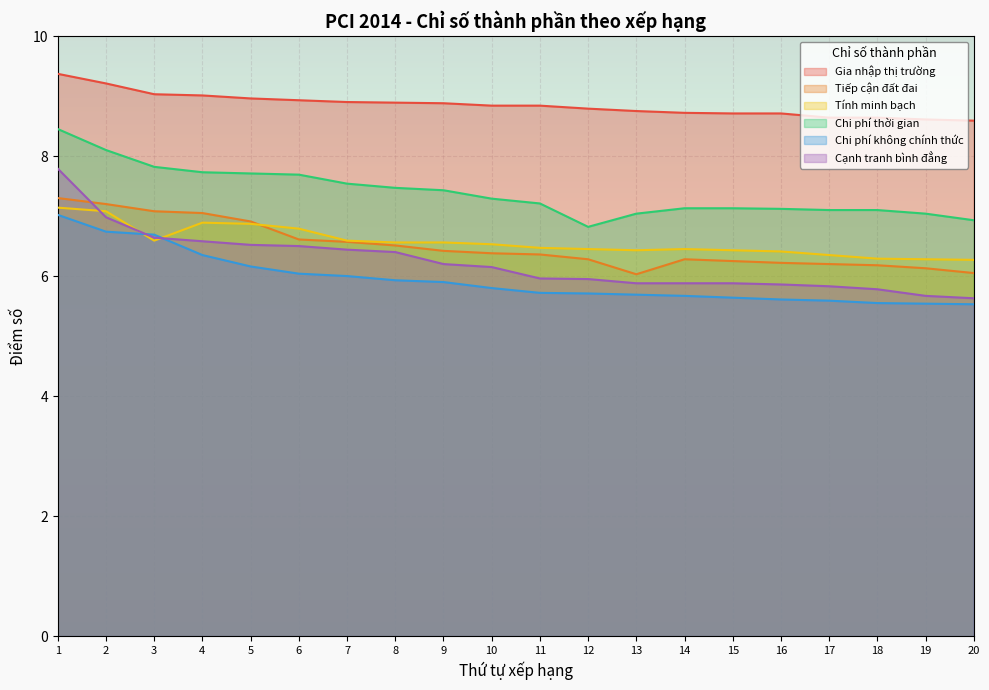

What is the value of the Tính minh bạch point at the 5th from the left?

6.9